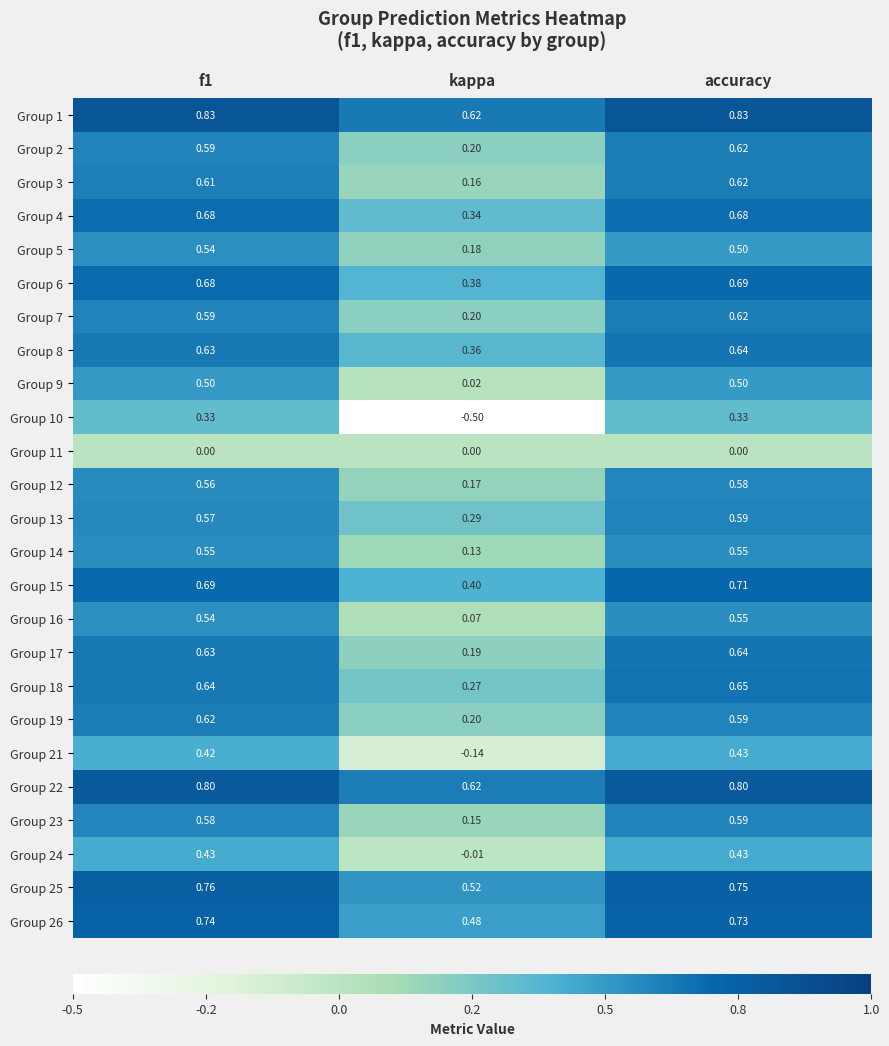

Which series has the widest spread of values?

Group 10